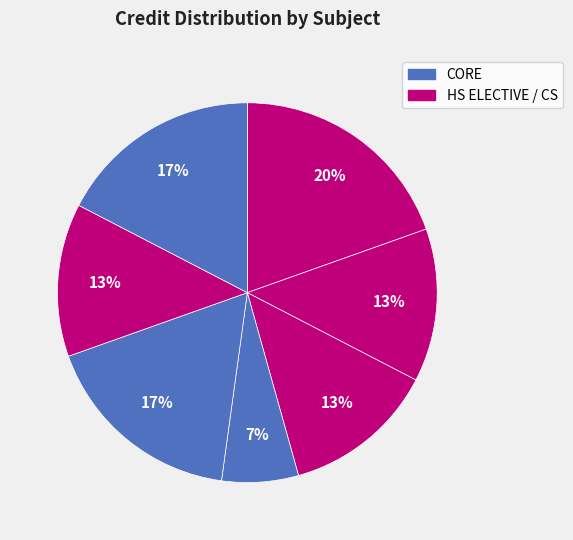

How many slices are in this pie chart?

7